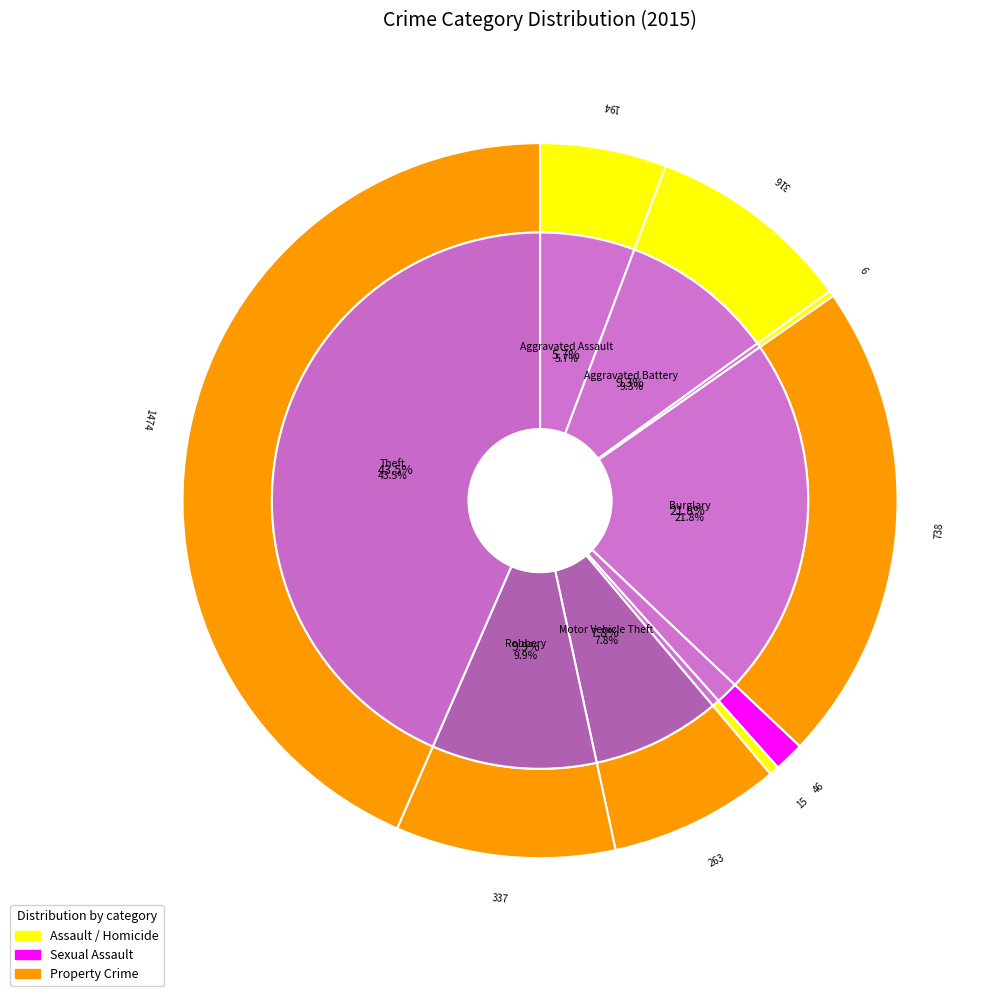

To the nearest percent, what portion does Criminal Sexual Assault represent?

1%